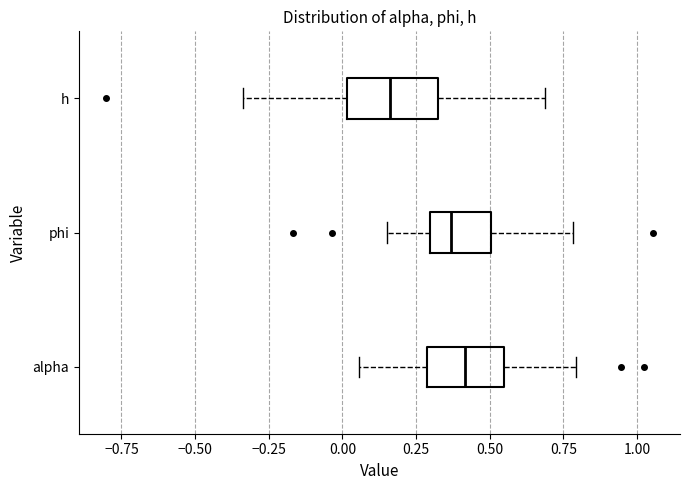

Reading bottom to top, transcribe this box plot: for each box, give where its median line is, the range the box spans, and where its two whiskers end, as read against the x-axis. The values are not printed on the chart, so give them approximately, as read against the axis.

alpha: median 0.40, box 0.30 to 0.55, whiskers 0.05 to 0.80
phi: median 0.35, box 0.30 to 0.50, whiskers 0.15 to 0.80
h: median 0.15, box 0.00 to 0.30, whiskers -0.35 to 0.70